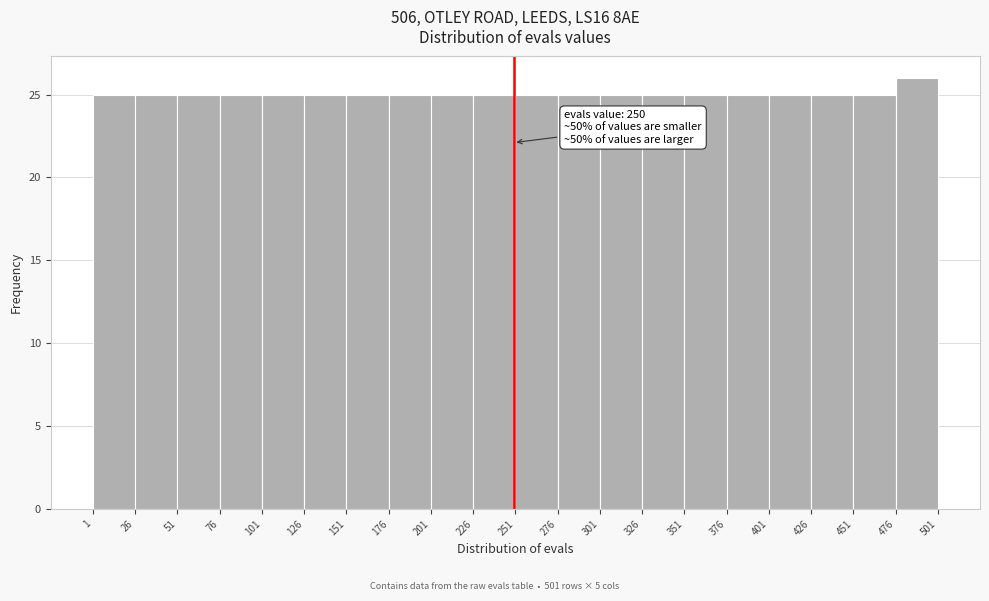

Over which range of the x-axis is the bar tallest?

476 to 501